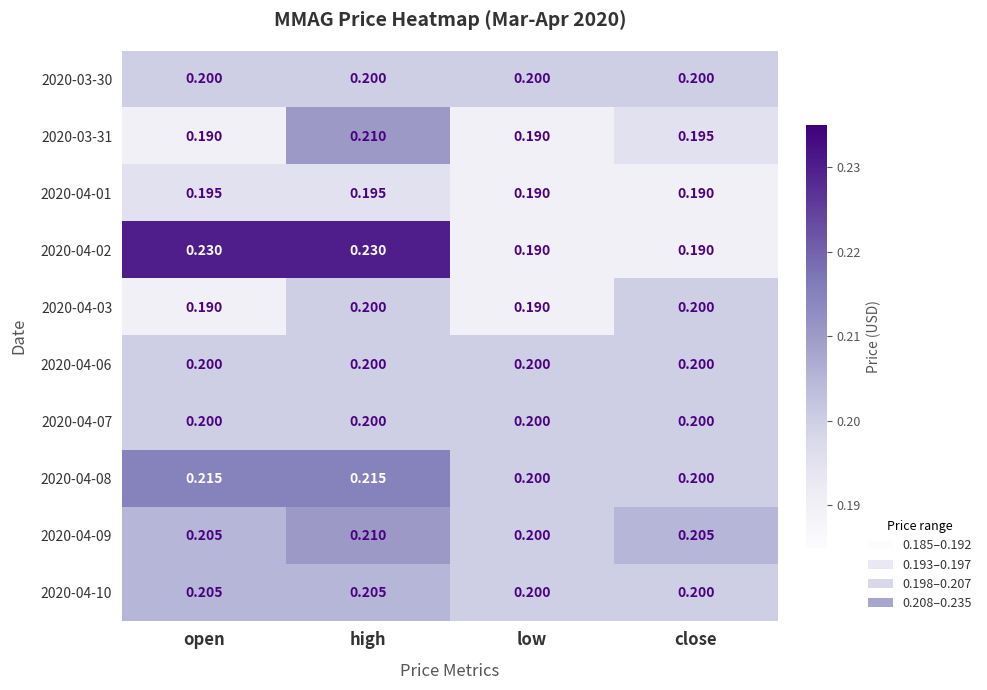

Is the value of 2020-03-31 at close greater than the value of 2020-04-09 at high?

No